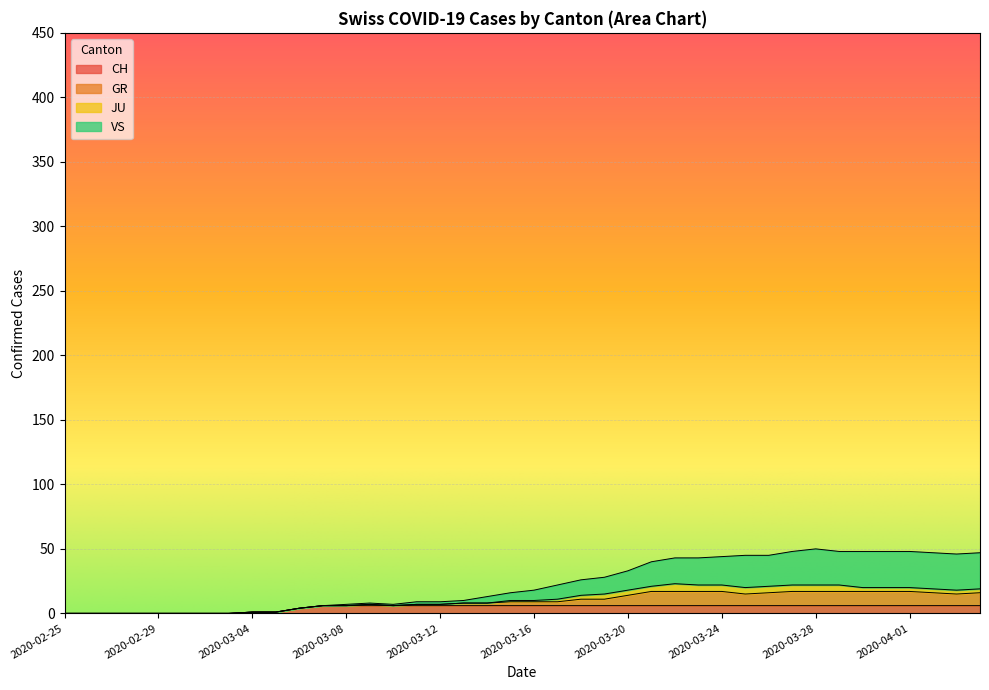

At which label is CH closest to 3?

2020-03-06